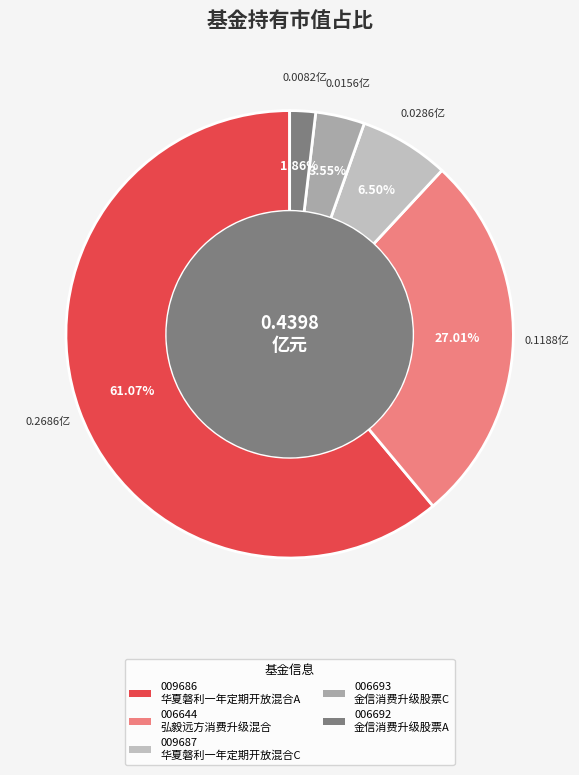

Rank the categories by value from highest to lowest.

华夏磐利一年定期开放混合A, 弘毅远方消费升级混合, 华夏磐利一年定期开放混合C, 金信消费升级股票C, 金信消费升级股票A